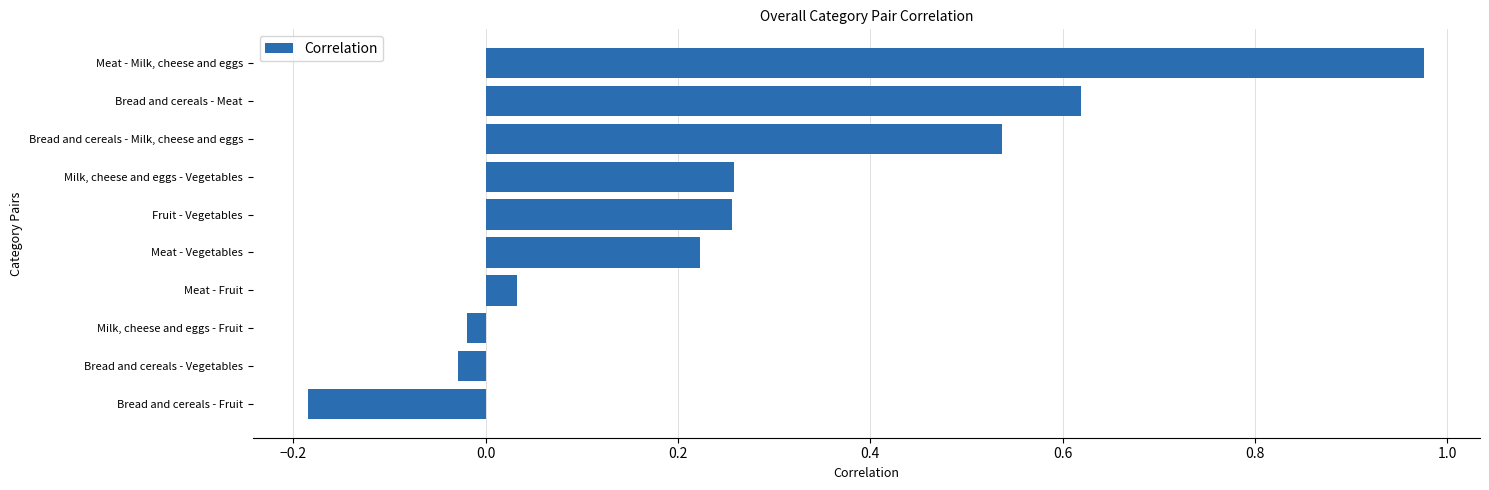

List the labels in order of value, largest first.

Meat - Milk, cheese and eggs, Bread and cereals - Meat, Bread and cereals - Milk, cheese and eggs, Milk, cheese and eggs - Vegetables, Fruit - Vegetables, Meat - Vegetables, Meat - Fruit, Milk, cheese and eggs - Fruit, Bread and cereals - Vegetables, Bread and cereals - Fruit